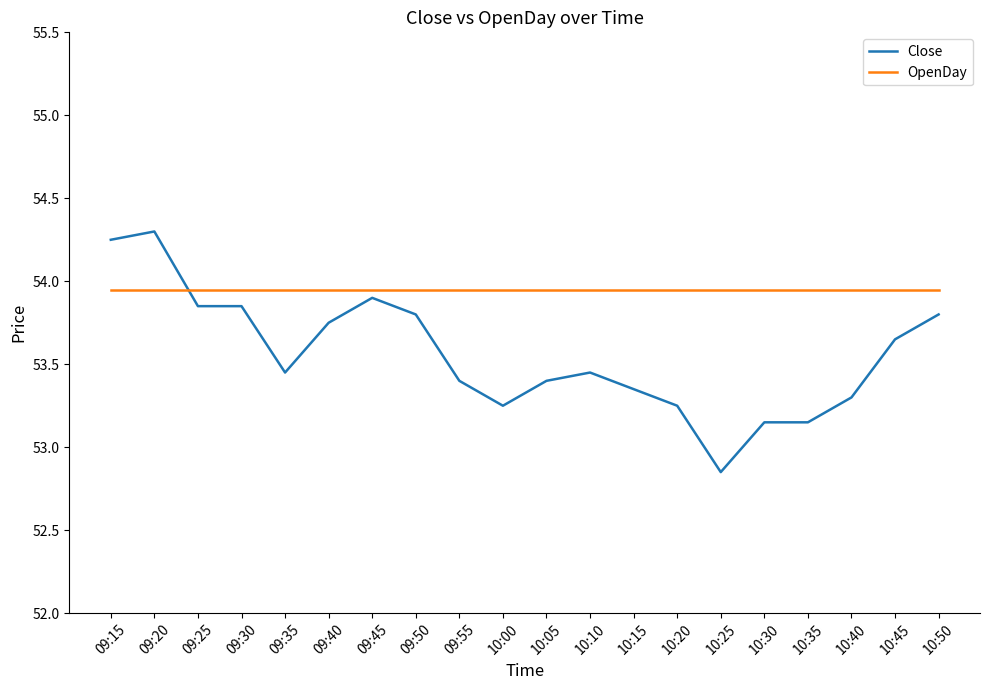

What are all the series names shown in the legend?

Close, OpenDay